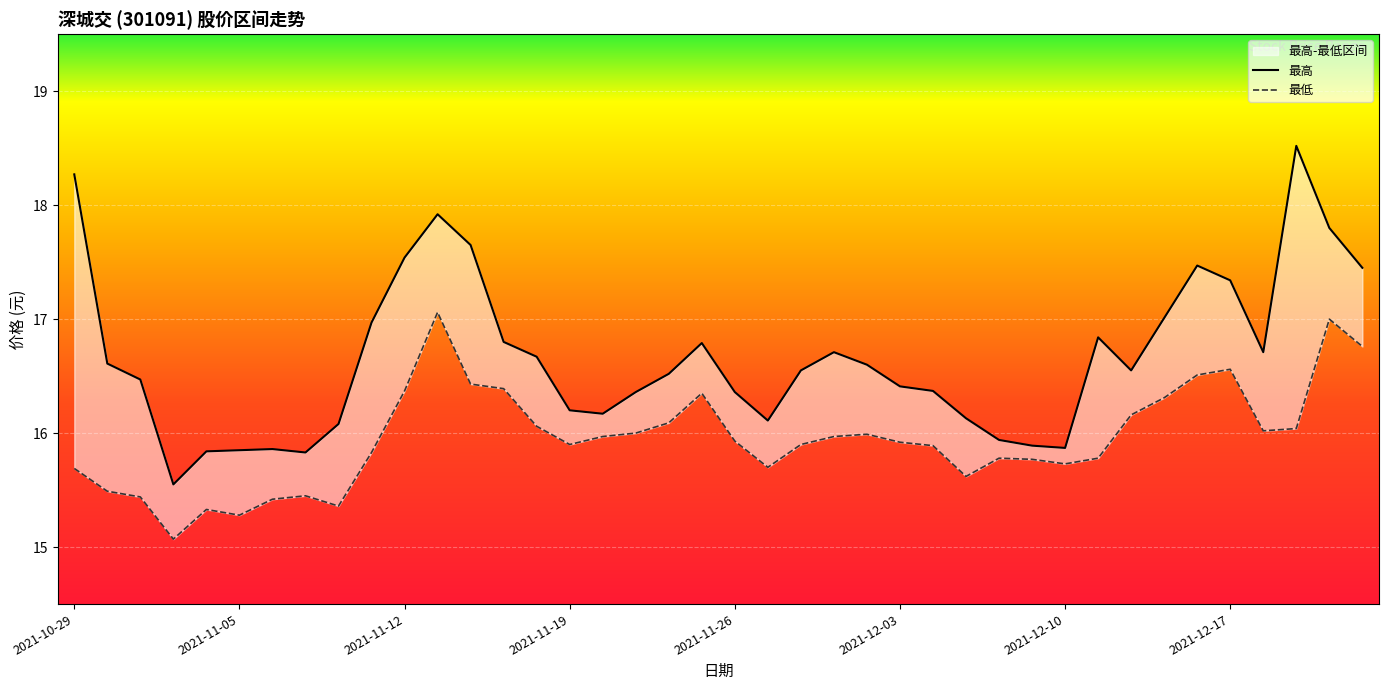

True or false: 最低 has more than 0 points higher than both neighbors.

True